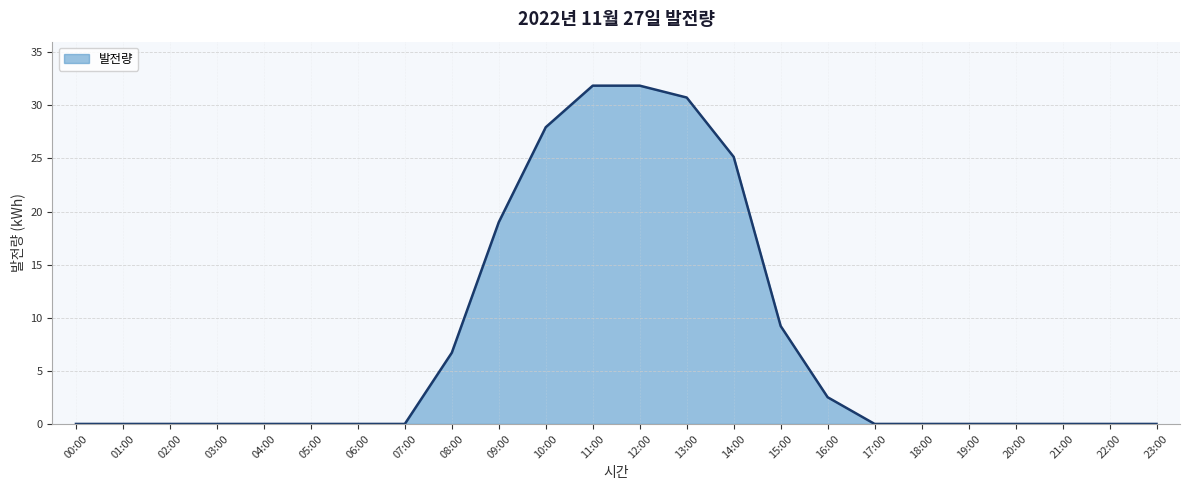

How many lines are shown in the chart?

1